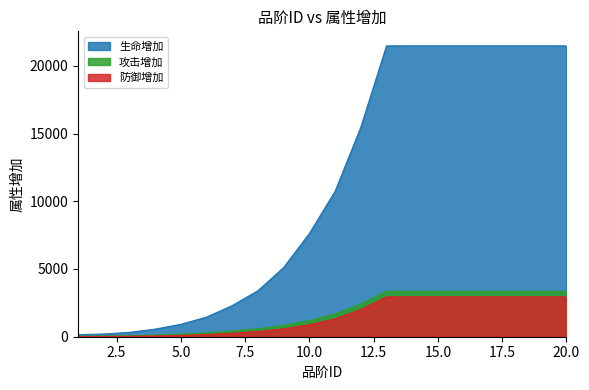

Rank the series by their maximum value, from highest to lowest.

生命增加, 攻击增加, 防御增加